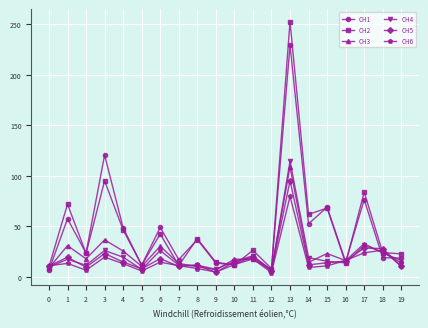

Is it true that CH3 equals 22.7 at 7?

False